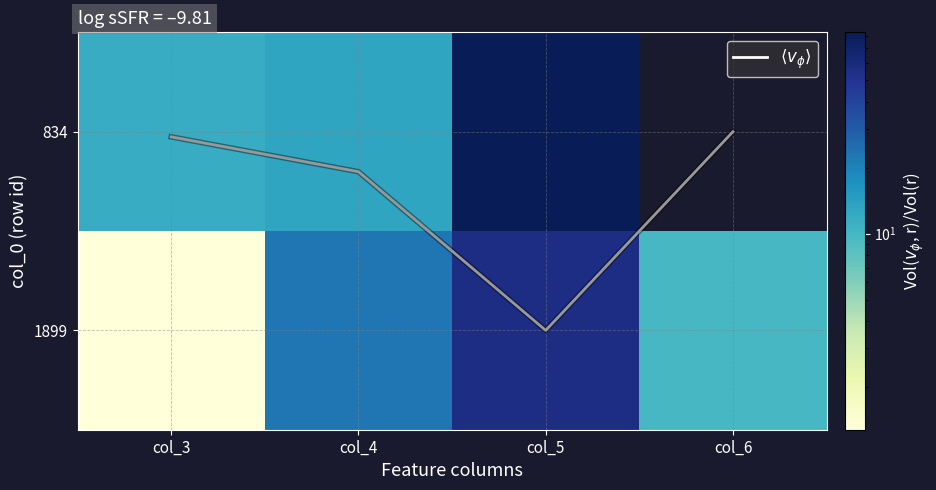

The value of 834 at col_3 is 5.4. True or false?

False